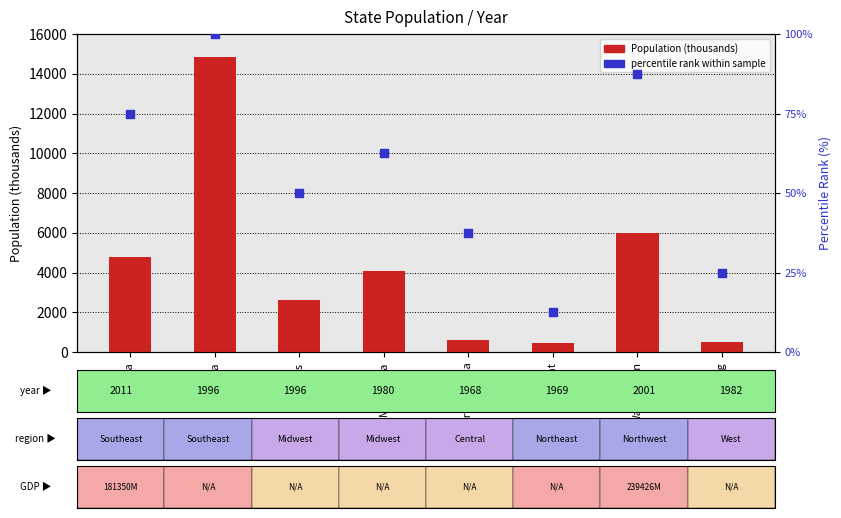

Which series has the largest Y range (max minus min)?

Population (thousands)